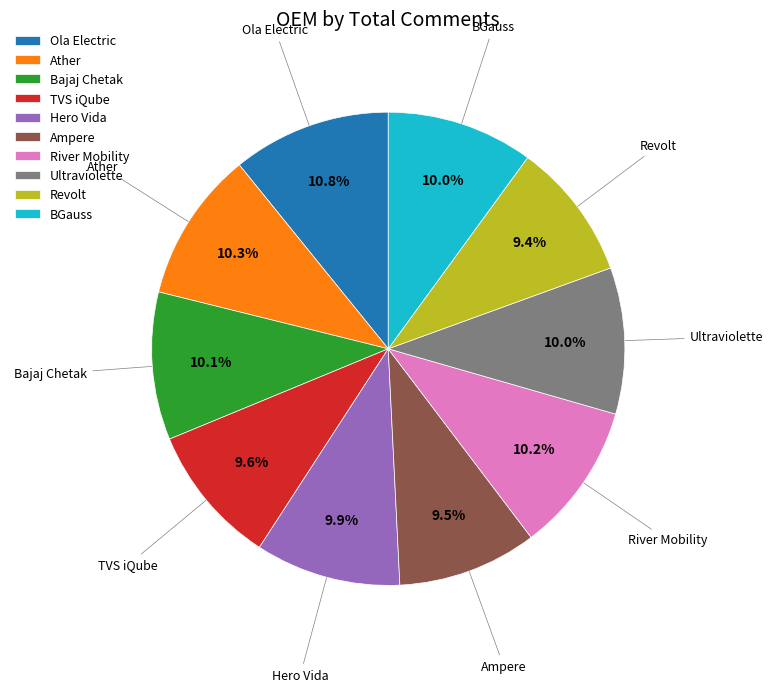

What percentage do Ultraviolette and Ather together represent?

20.3%